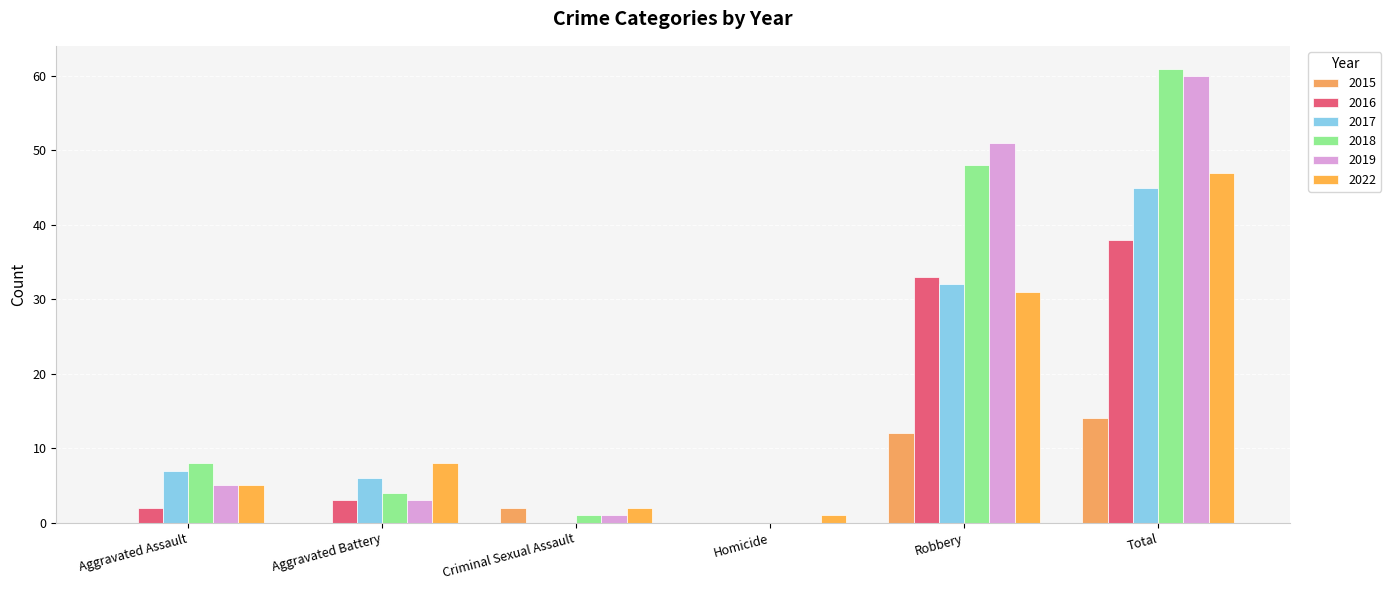

Reading right to left, extract all data points from this chart.

2015: Total=14	Robbery=12	Homicide=0	Criminal Sexual Assault=2	Aggravated Battery=0	Aggravated Assault=0
2016: Total=38	Robbery=33	Homicide=0	Criminal Sexual Assault=0	Aggravated Battery=3	Aggravated Assault=2
2017: Total=45	Robbery=32	Homicide=0	Criminal Sexual Assault=0	Aggravated Battery=6	Aggravated Assault=7
2018: Total=61	Robbery=48	Homicide=0	Criminal Sexual Assault=1	Aggravated Battery=4	Aggravated Assault=8
2019: Total=60	Robbery=51	Homicide=0	Criminal Sexual Assault=1	Aggravated Battery=3	Aggravated Assault=5
2022: Total=47	Robbery=31	Homicide=1	Criminal Sexual Assault=2	Aggravated Battery=8	Aggravated Assault=5